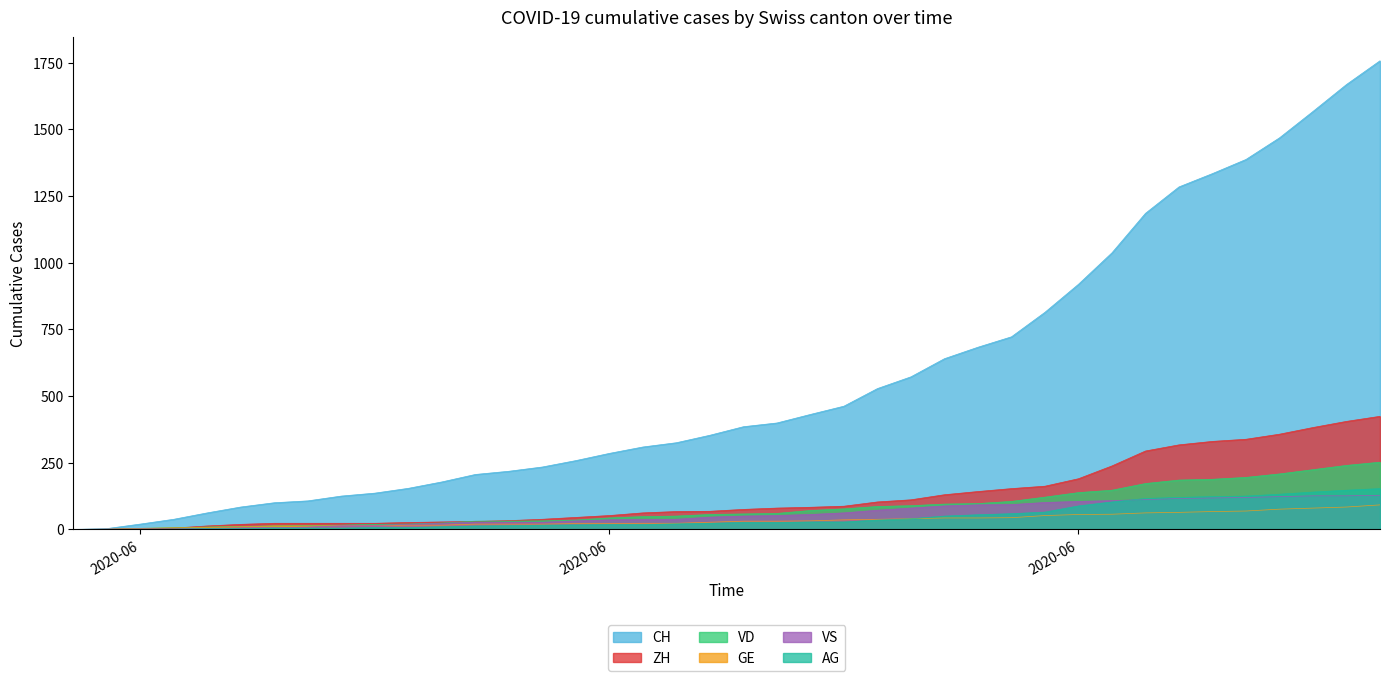

Which category has the lowest value in the AG series?

2020-06